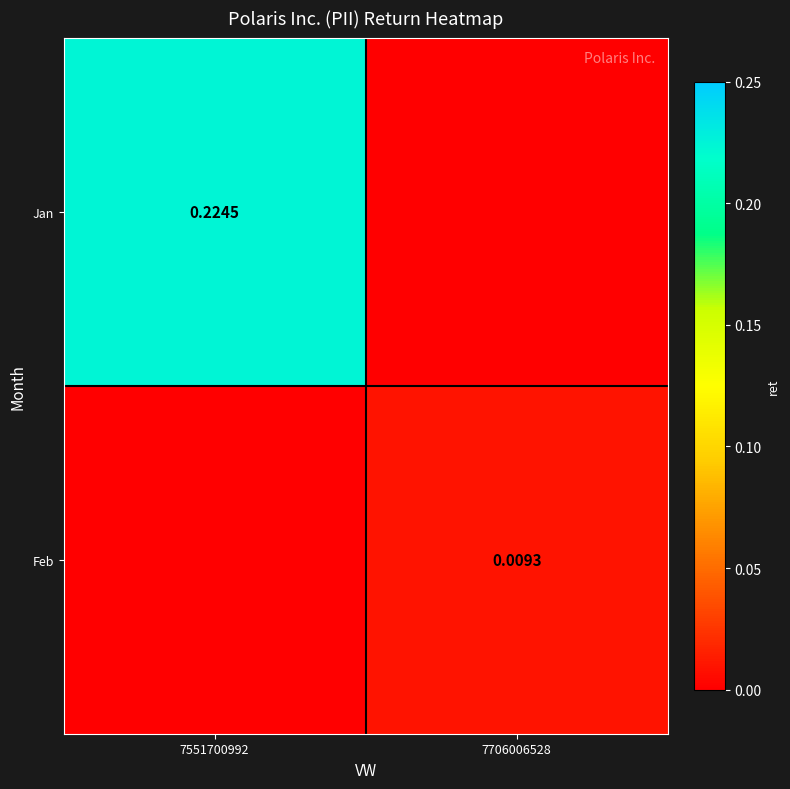

How many values in the Feb series exceed 0?

1